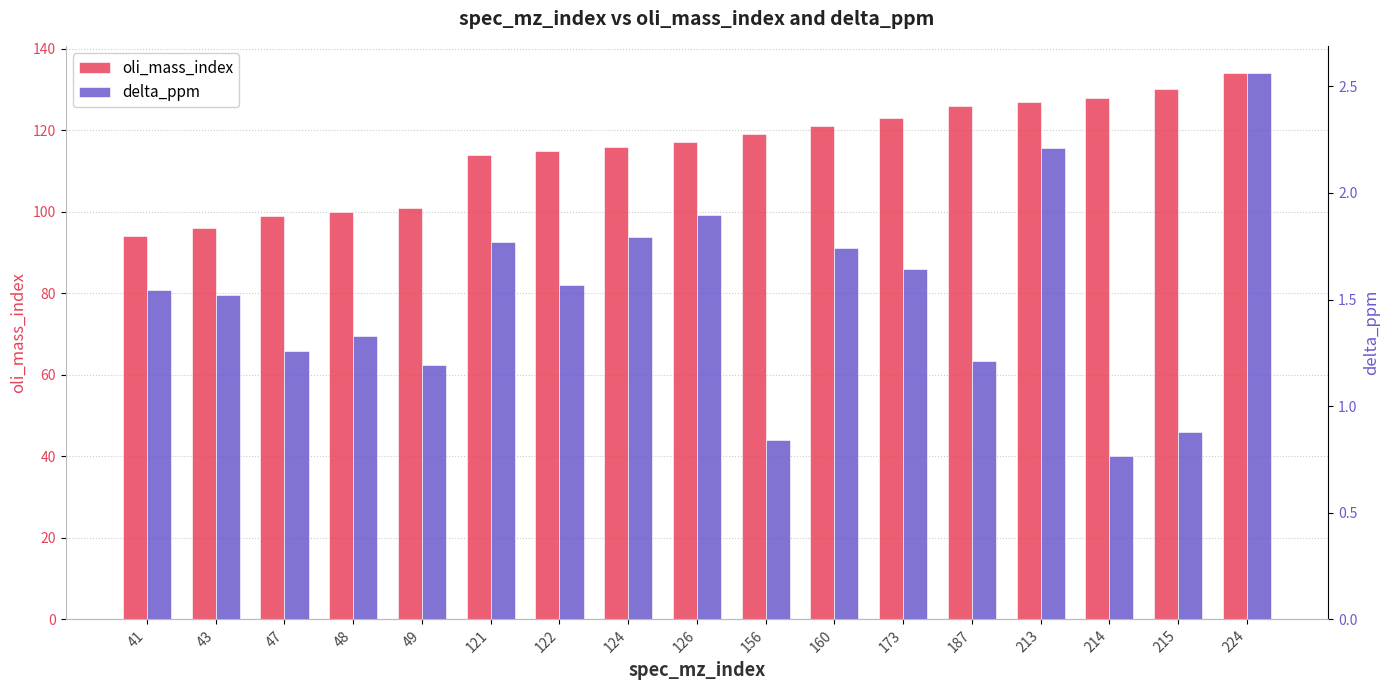

What is the total value across all series at 121?

115.8